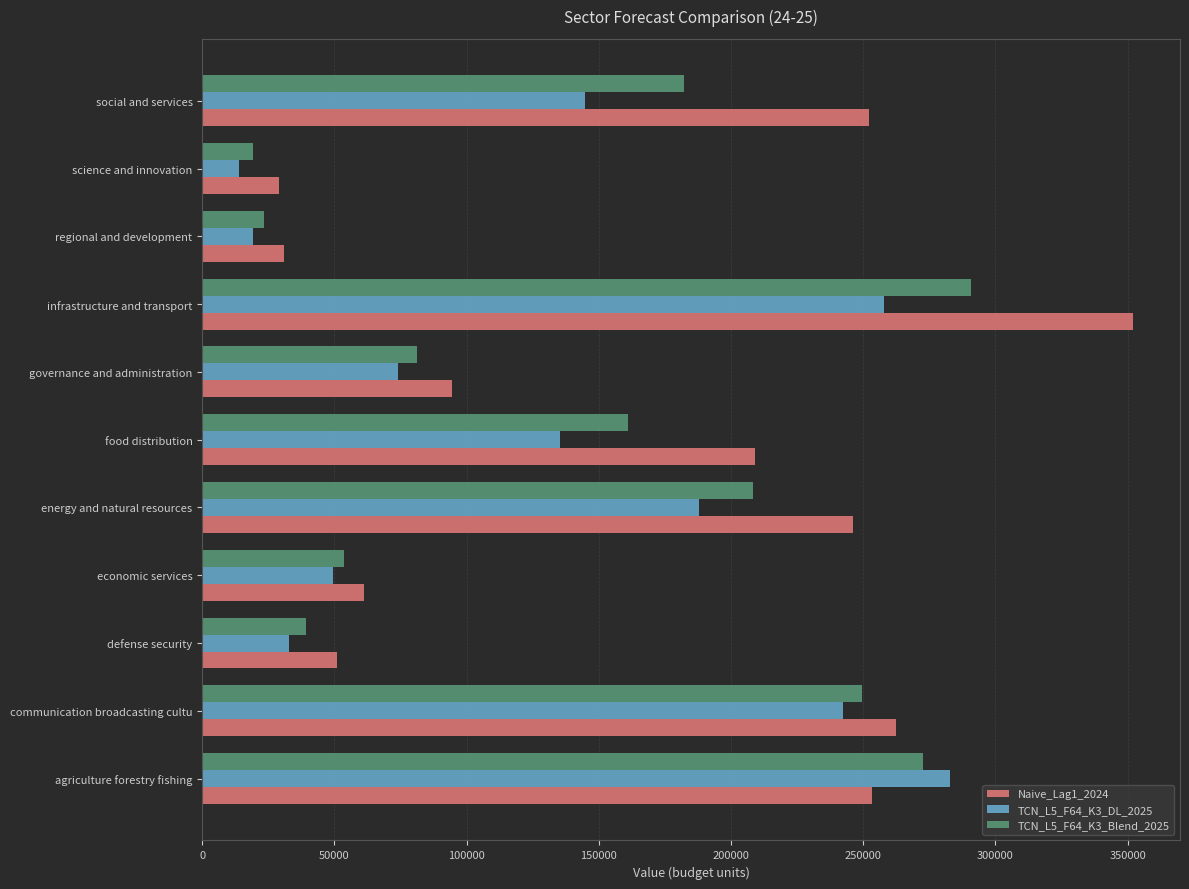

The TCN_L5_F64_K3_Blend_2025 series shows 53581.1 at economic services. True or false?

True